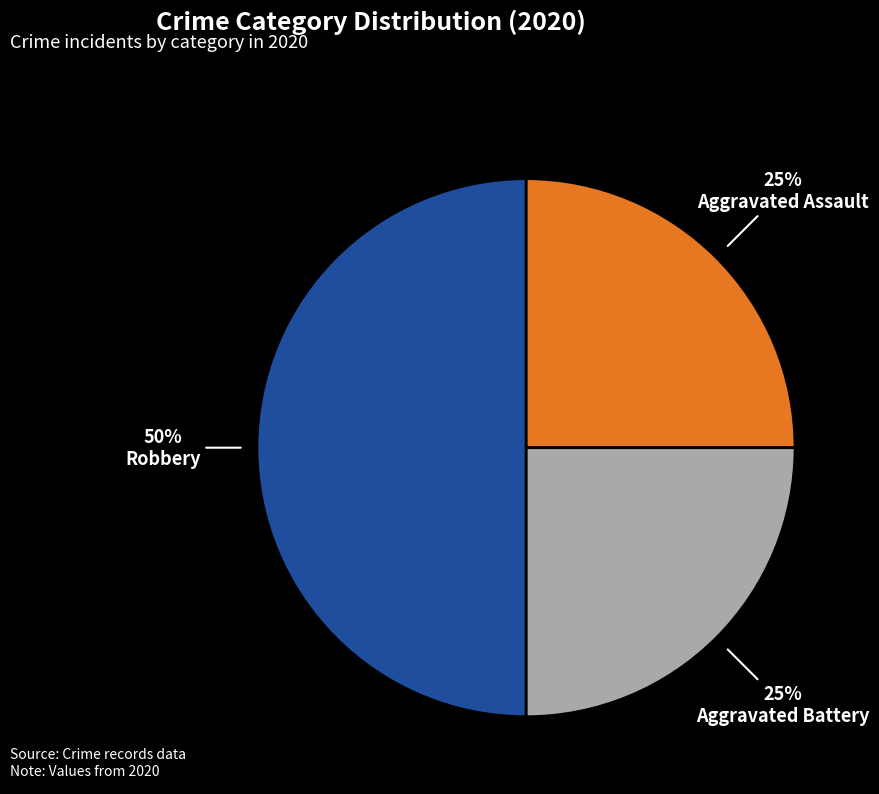

Count the number of slices in the pie.

3